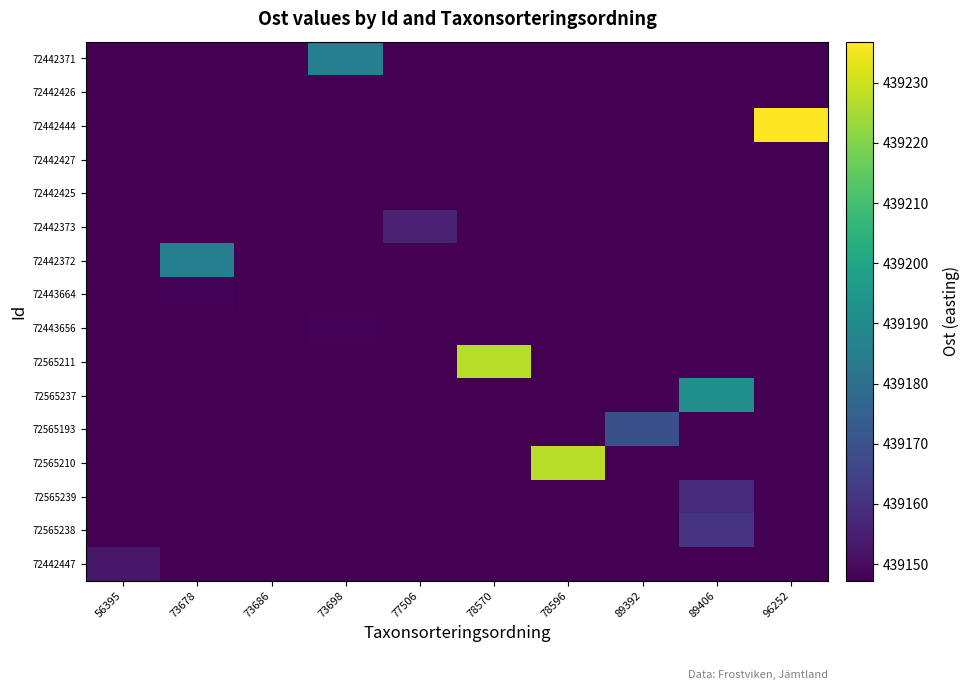

Rank the series by their maximum value, from highest to lowest.

72442444, 72565211, 72565210, 72565237, 72442371, 72442372, 72565193, 72565238, 72565239, 72442373, 72442447, 72443664, 72443656, 72442426, 72442427, 72442425